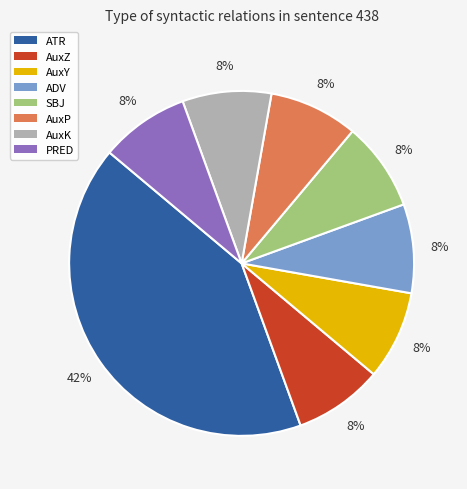

What is the largest slice in the pie chart?

ATR